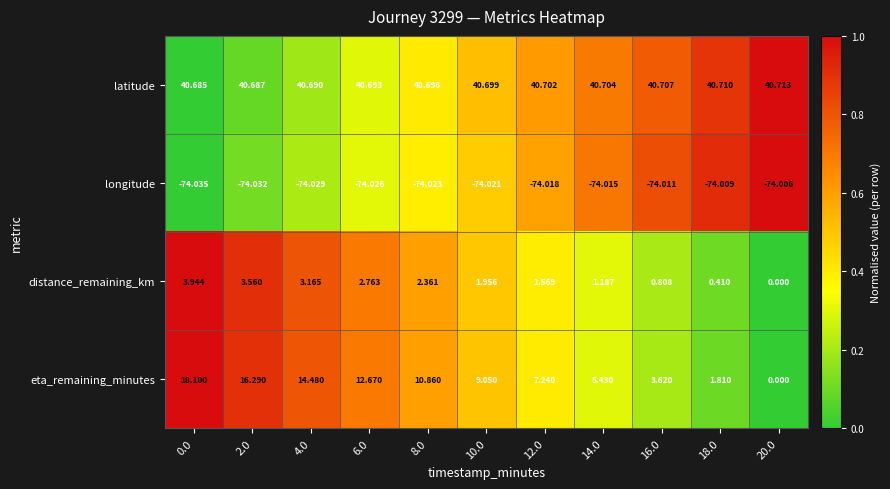

Between 8.0 and 14.0, which series saw the biggest shift?

eta_remaining_minutes